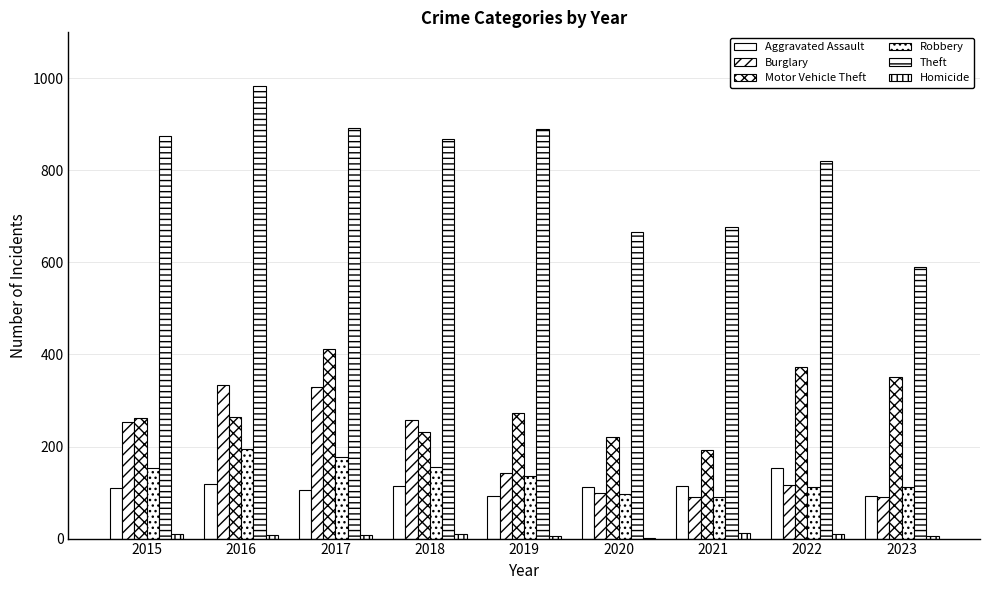

Which series has the widest spread of values?

Theft